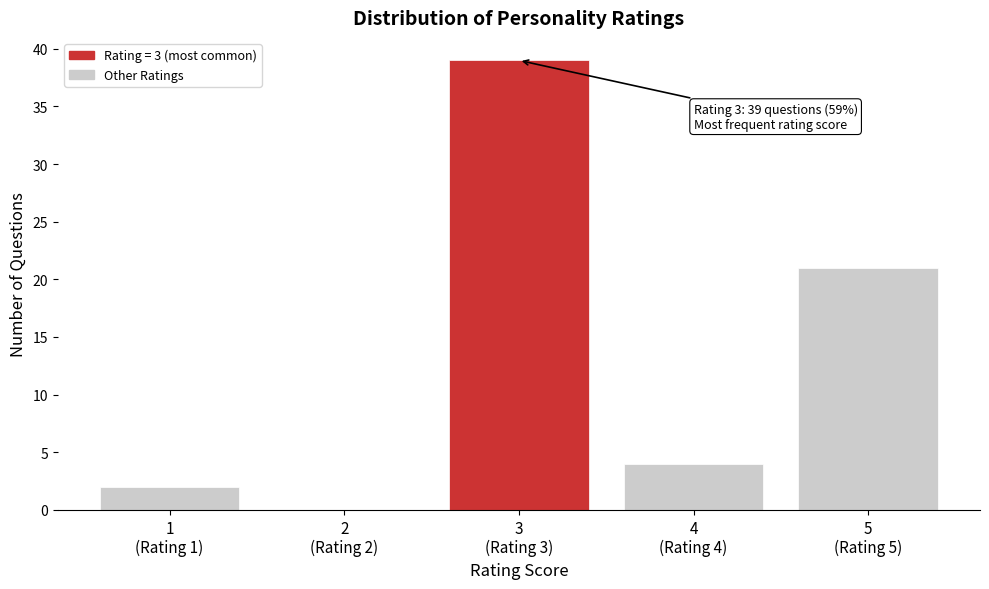

What is the sum of all values?

66